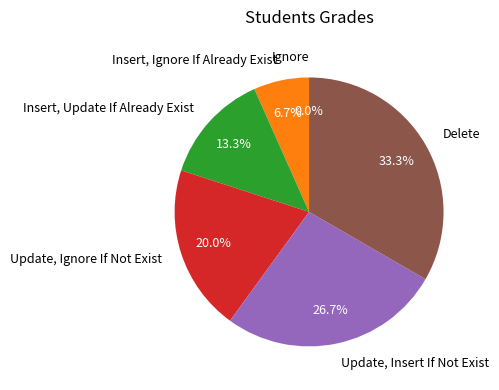

What percentage is the Insert, Update If Already Exist slice, to the nearest percent?

13%